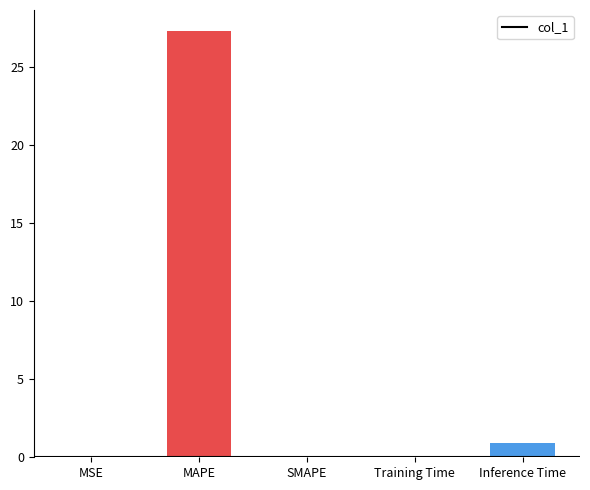

What value does the data have at Inference Time?

0.9